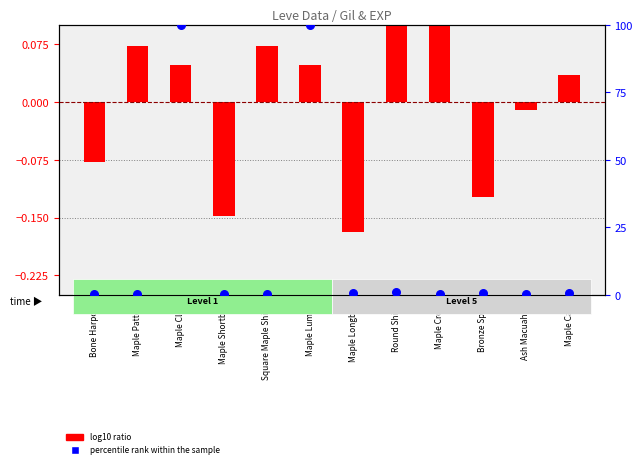

Which series reaches the minimum Y coordinate?

log10 ratio